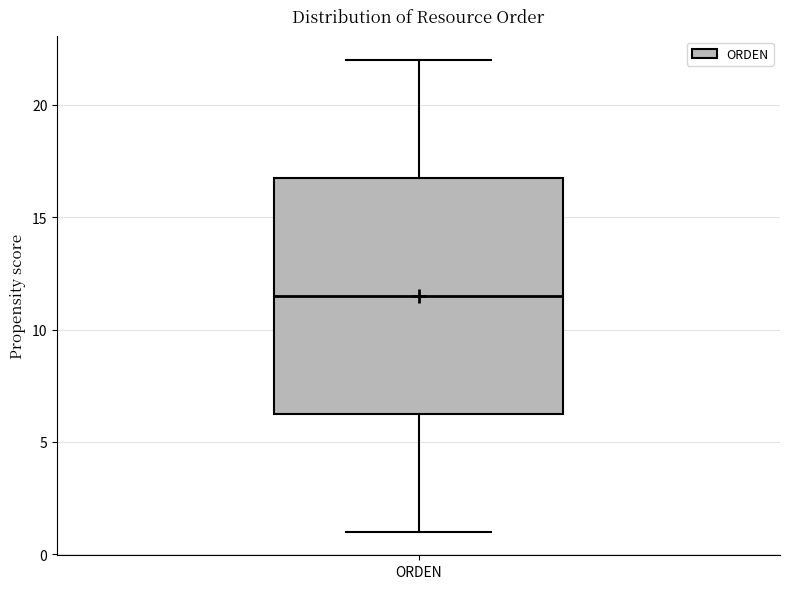

Where is the lower edge of the box for ORDEN on the y-axis? The values are not printed on the chart, so give them approximately, as read against the axis.

6.5